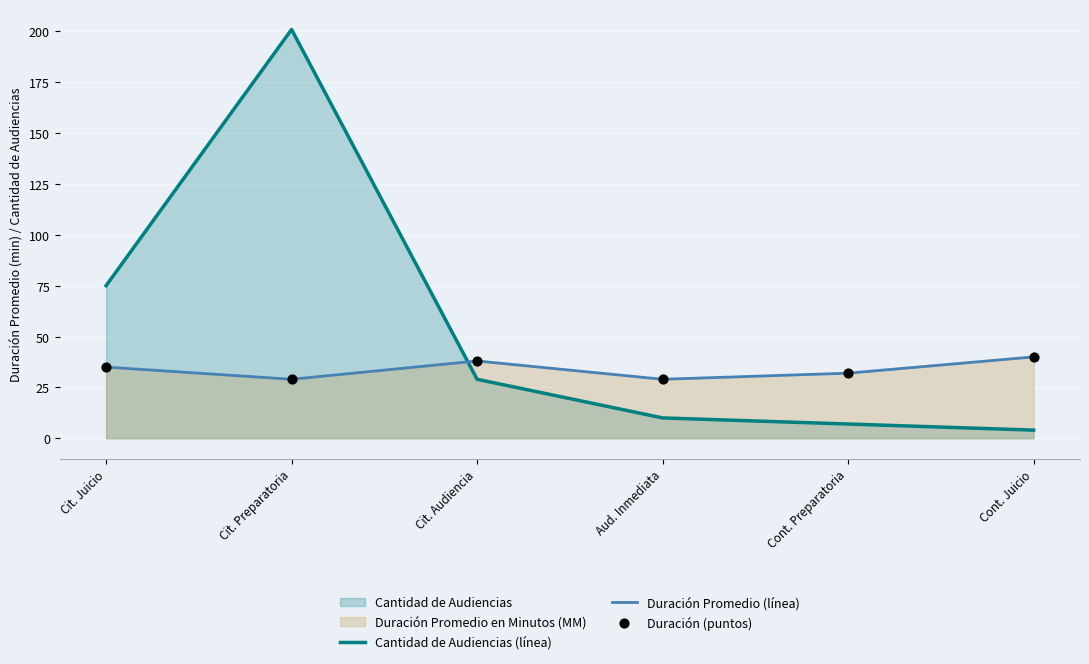

Is the value of Cantidad de Audiencias (línea) at Cit. Audiencia greater than the value of Duración Promedio (línea) at Cit. Juicio?

No